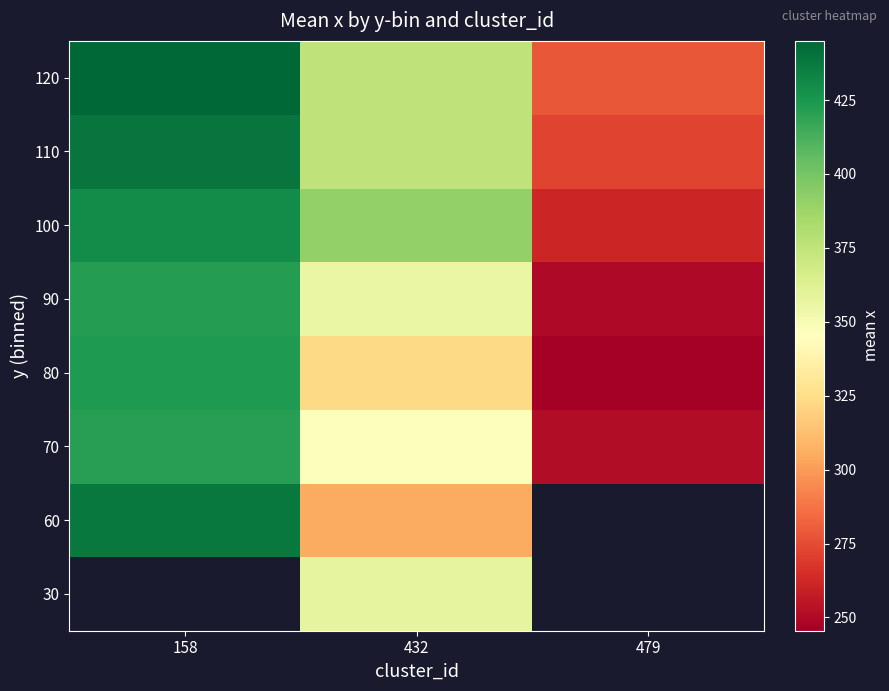

The value of 60 at 158 is 594.3. True or false?

False